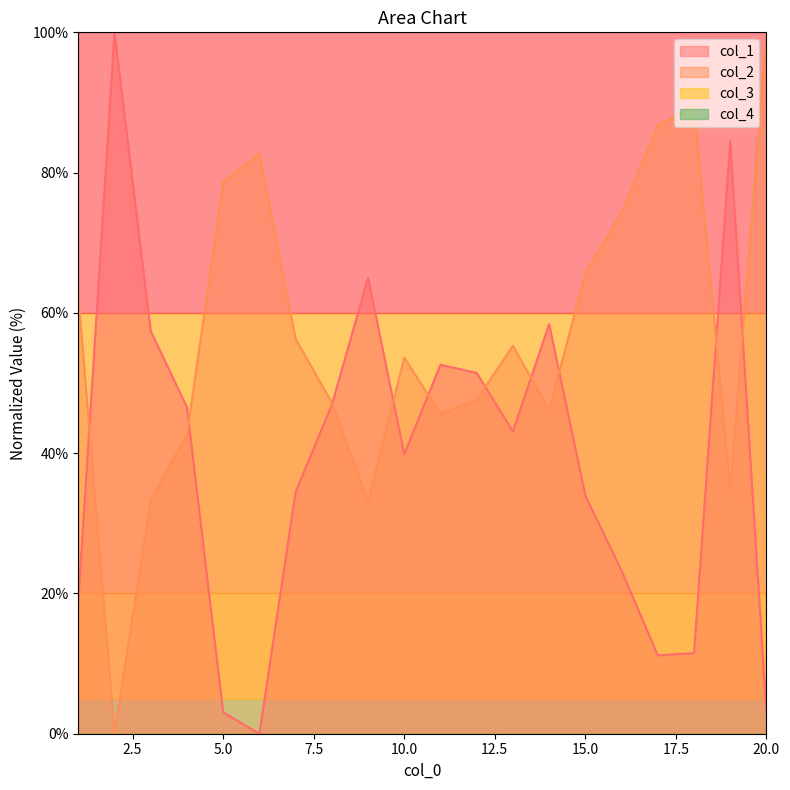

Which category has the highest value in the col_2 series?

20.0